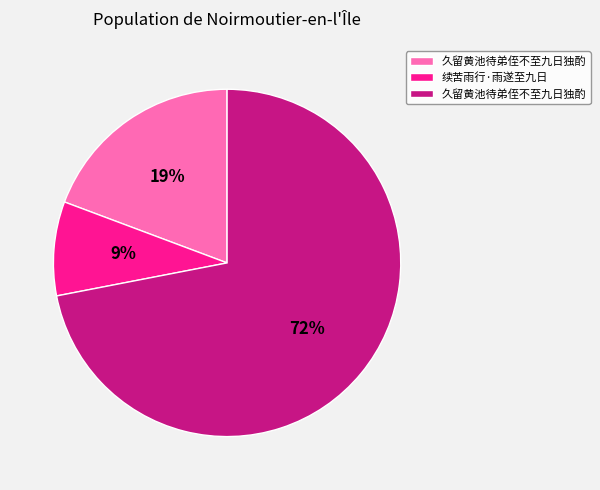

To the nearest percent, what is the average slice percentage?

33%